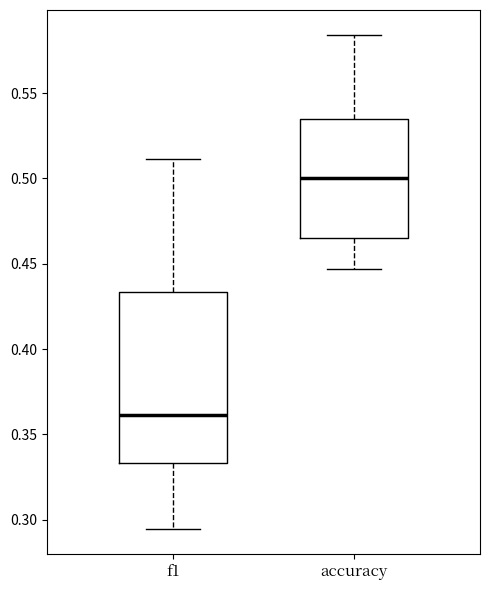

Reading left to right, transcribe this box plot: for each box, give where its median line is, the range the box spans, and where its two whiskers end, as read against the y-axis. The values are not printed on the chart, so give them approximately, as read against the axis.

f1: median 0.360, box 0.335 to 0.435, whiskers 0.295 to 0.510
accuracy: median 0.500, box 0.465 to 0.535, whiskers 0.445 to 0.585